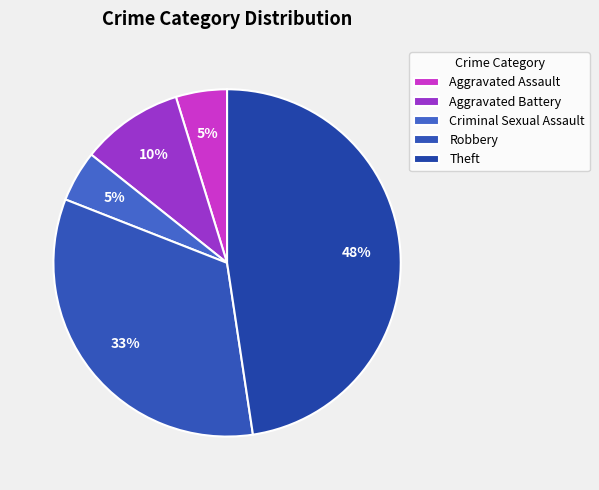

Does Theft represent more than half of the total?

No